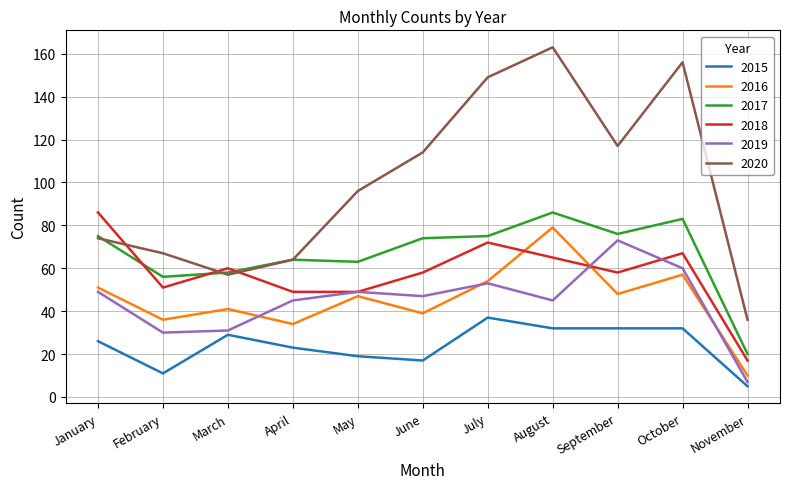

At August, list the series in order from smallest to largest.

2015, 2019, 2018, 2016, 2017, 2020